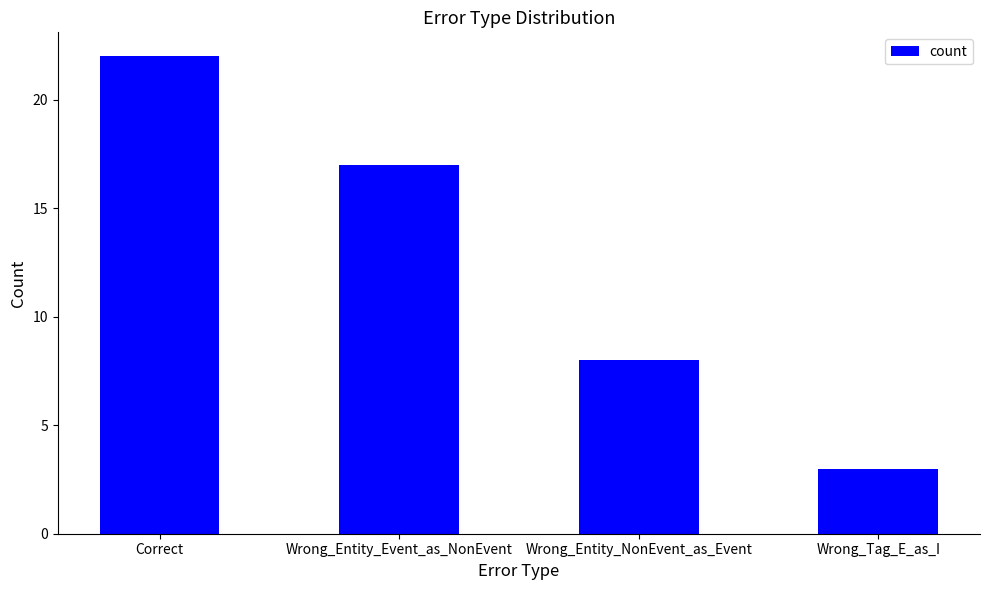

How many bars are there in total?

4